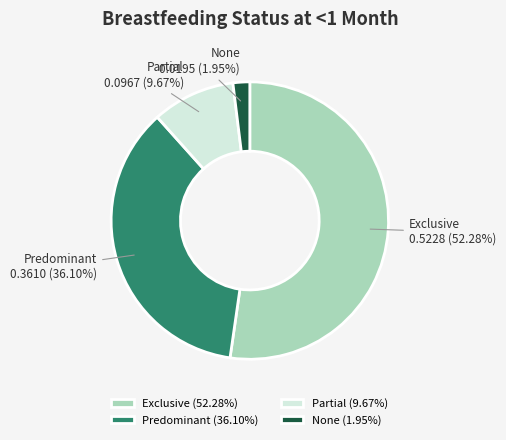

Count the number of slices in the pie.

4